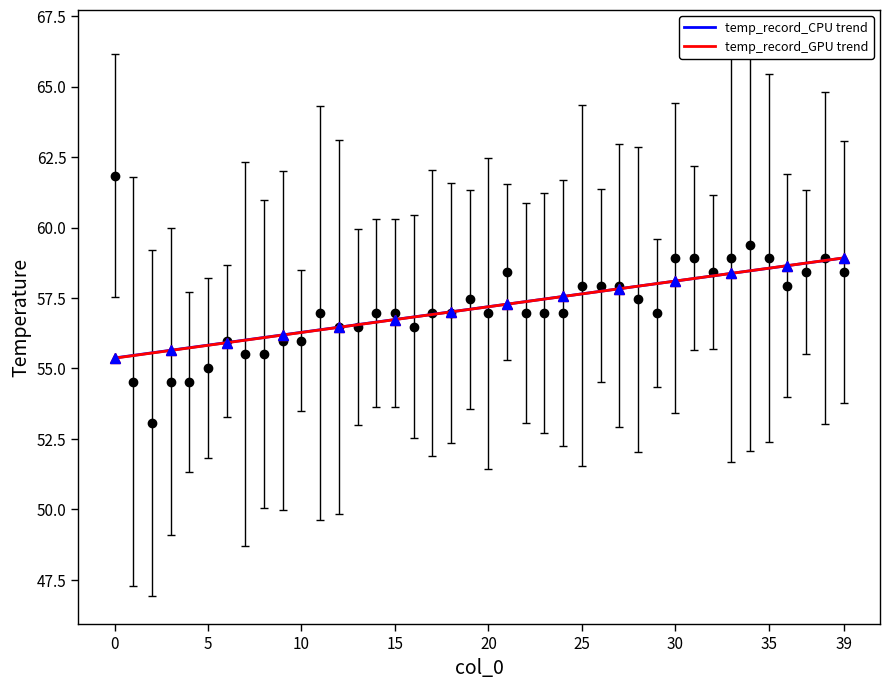

Which label corresponds to the largest value in the chart?

39